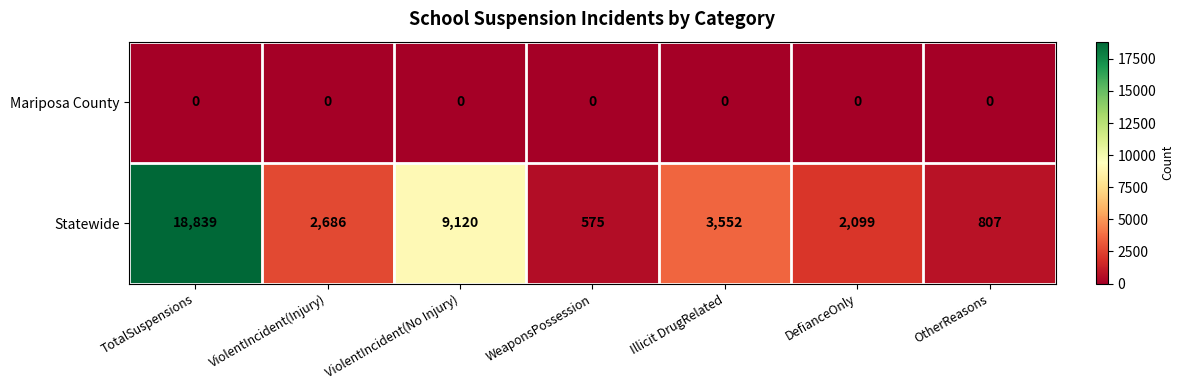

At TotalSuspensions, list the series in order from largest to smallest.

Statewide, Mariposa County